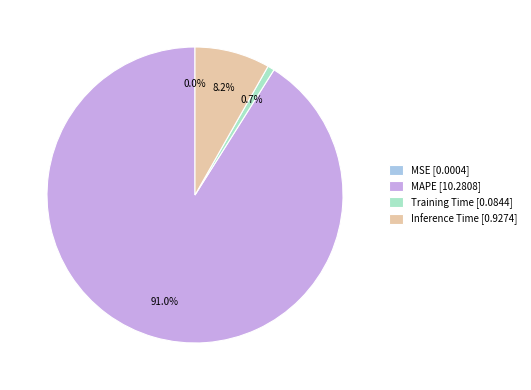

To the nearest percent, what percentage of the pie is MAPE?

91%